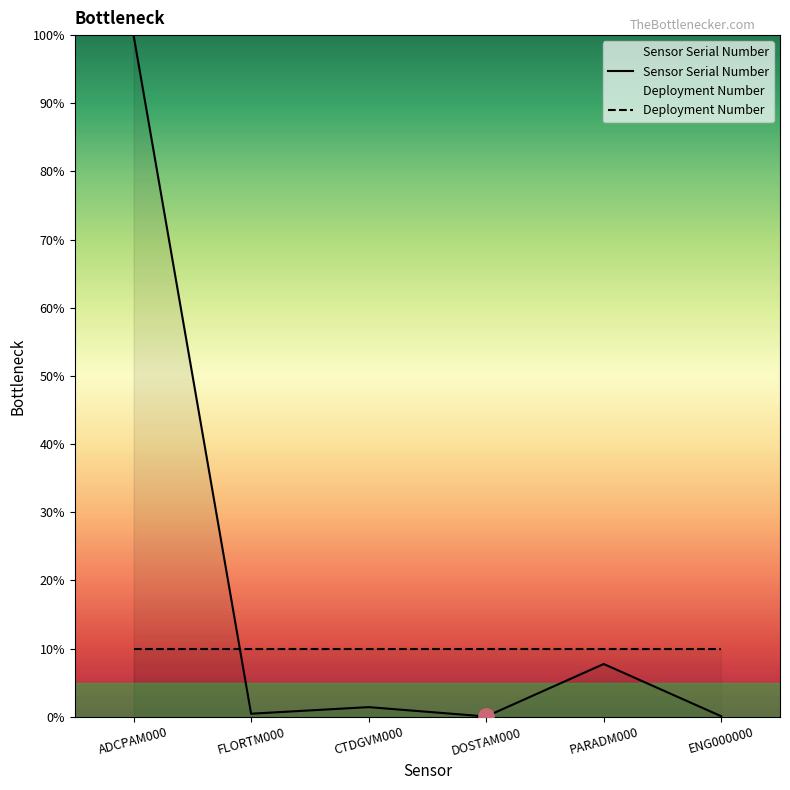

At which category is the sum across all series the highest?

ADCPAM000